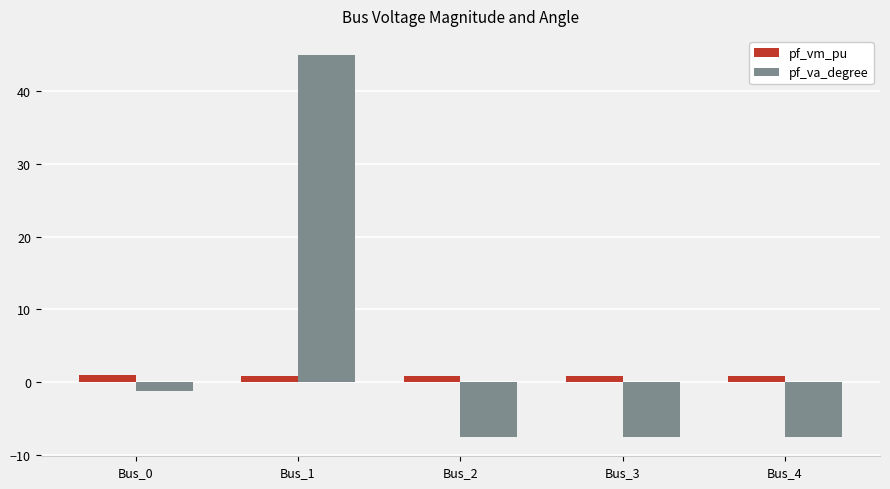

At which label is pf_va_degree closest to 18?

Bus_0